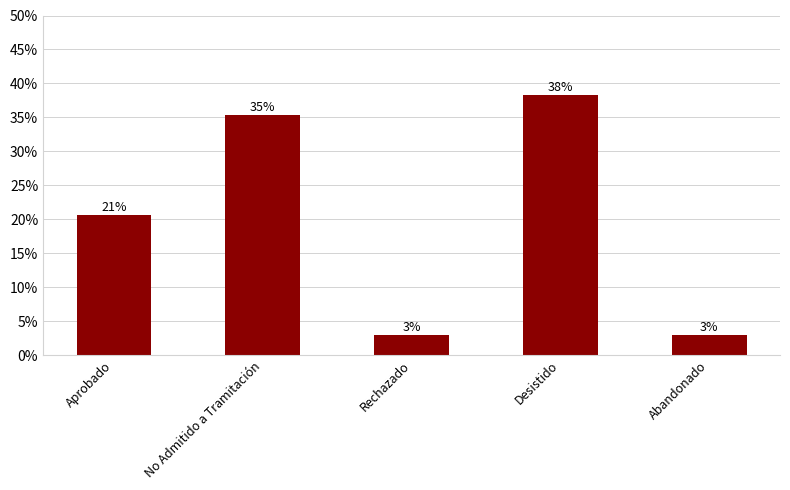

Is it true that the value at Desistido is 0.2?

False